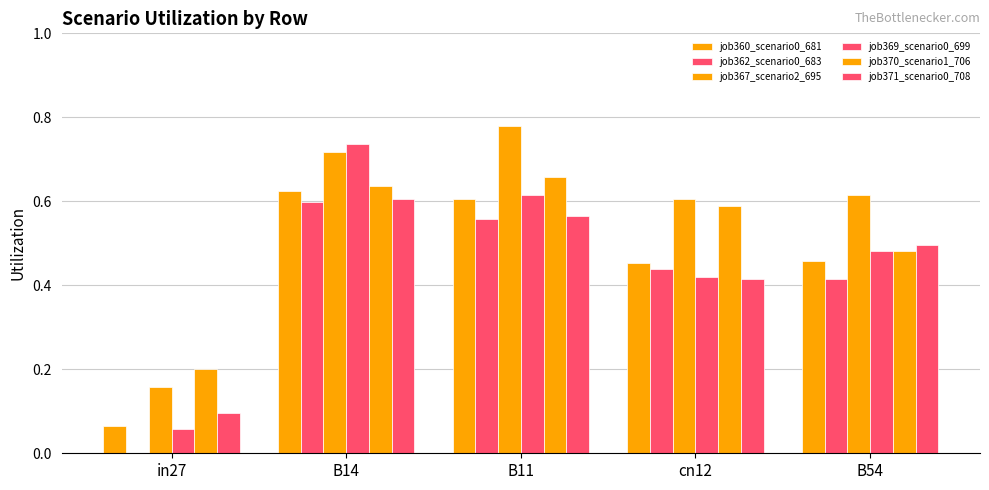

Rank the series by their maximum value, from lowest to highest.

job362_scenario0_683, job371_scenario0_708, job360_scenario0_681, job370_scenario1_706, job369_scenario0_699, job367_scenario2_695